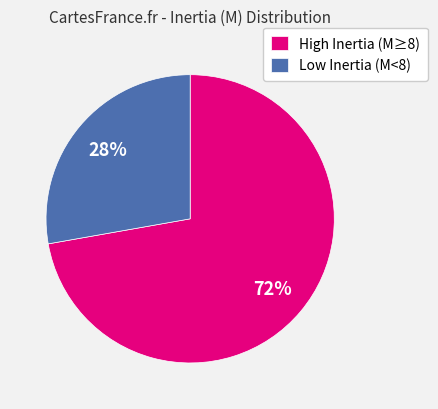

Is it true that High Inertia (M≥8) is 72% of the pie?

True